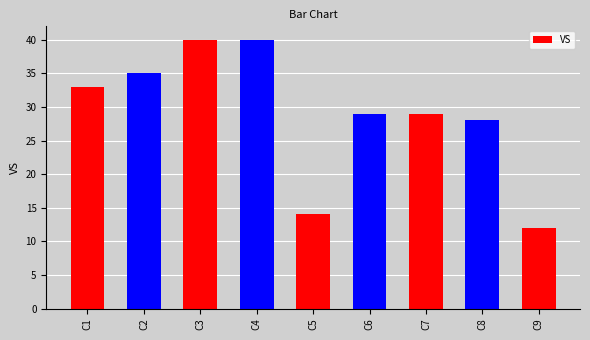

At which label does the data first exceed 29?

C1